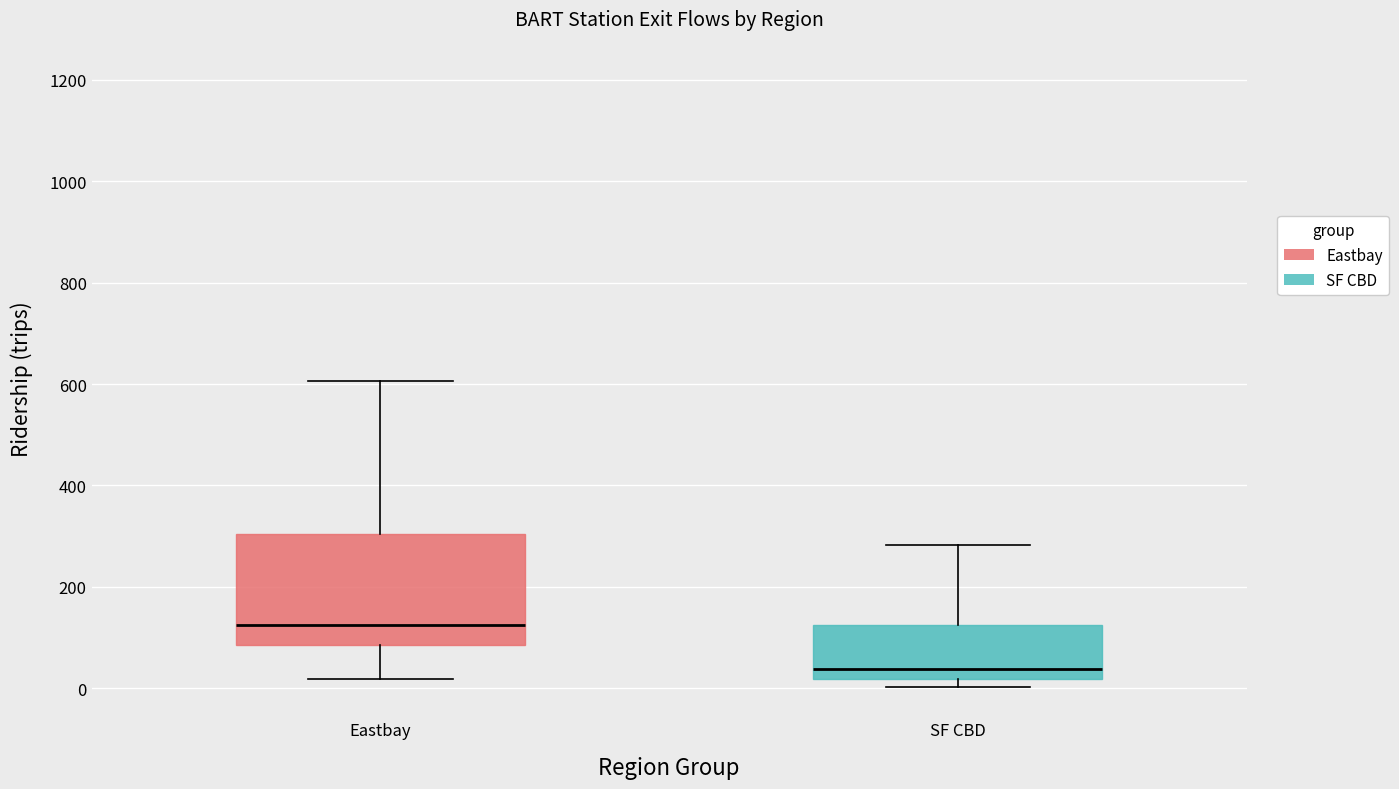

Reading left to right, transcribe this box plot: for each box, give where its median line is, the range the box spans, and where its two whiskers end, as read against the y-axis. The values are not printed on the chart, so give them approximately, as read against the axis.

Eastbay: median 120, box 80 to 300, whiskers 20 to 600
SF CBD: median 40, box 20 to 120, whiskers 0 to 280